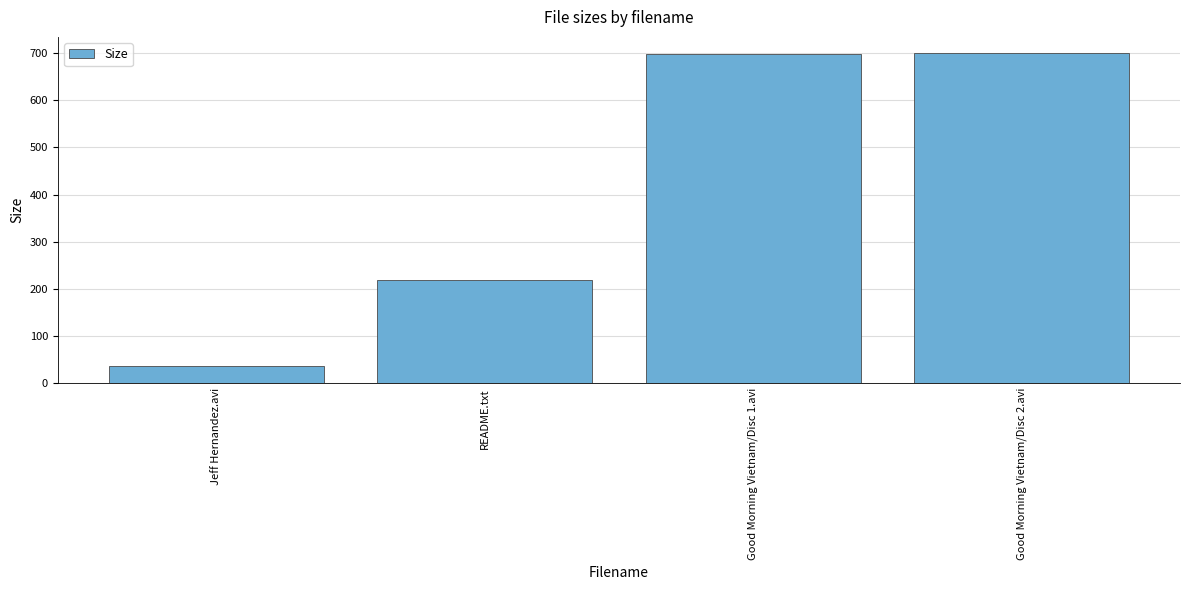

What is the difference between the values at README.txt and Good Morning Vietnam/Disc 2.avi?

480.6